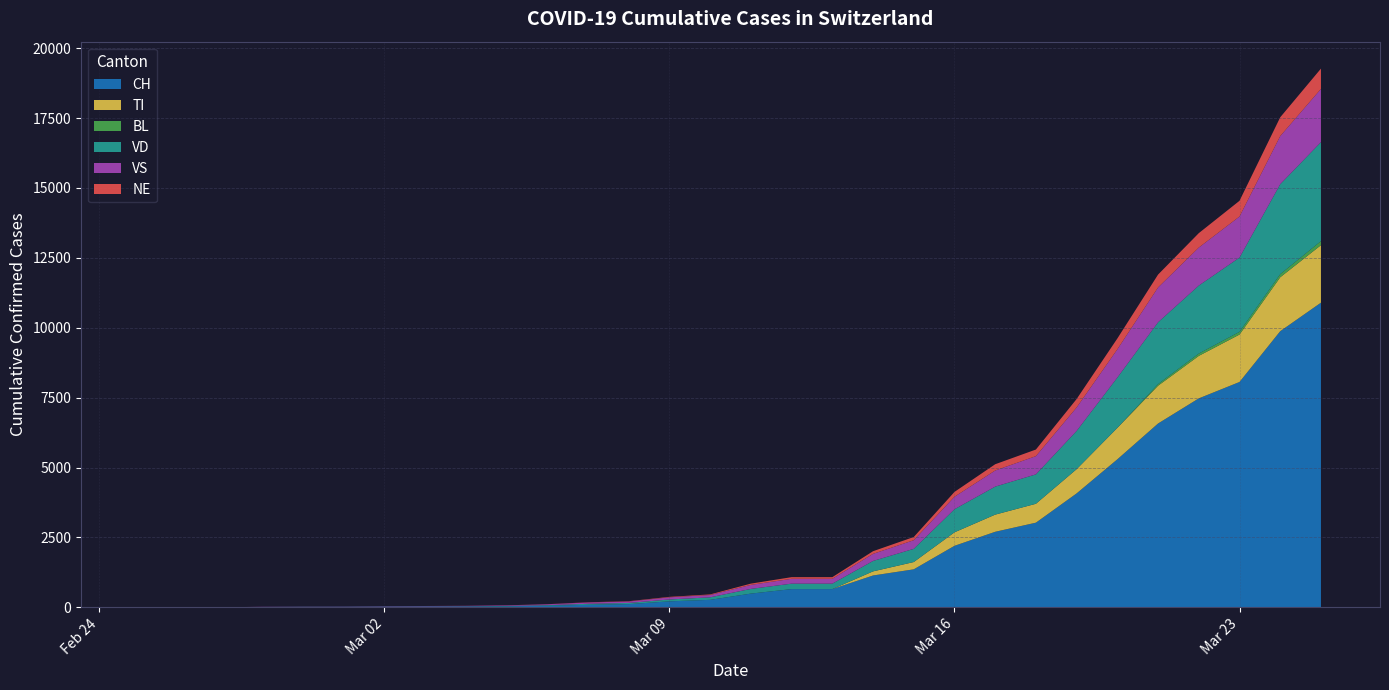

Reading left to right, extract all data points from this chart.

CH: 2020-02-25=0	2020-02-26=1	2020-02-27=2	2020-02-28=13	2020-02-29=15	2020-03-01=16	2020-03-02=22	2020-03-03=27	2020-03-04=30	2020-03-05=36	2020-03-06=56	2020-03-07=90	2020-03-08=114	2020-03-09=214	2020-03-10=268	2020-03-11=491	2020-03-12=652	2020-03-13=652	2020-03-14=1139	2020-03-15=1359	2020-03-16=2200	2020-03-17=2702	2020-03-18=3028	2020-03-19=4075	2020-03-20=5294	2020-03-21=6575	2020-03-22=7474	2020-03-23=8060	2020-03-24=9877	2020-03-25=10897
TI: 2020-02-25=0	2020-02-26=0	2020-02-27=0	2020-02-28=0	2020-02-29=0	2020-03-01=0	2020-03-02=0	2020-03-03=0	2020-03-04=0	2020-03-05=0	2020-03-06=0	2020-03-07=0	2020-03-08=0	2020-03-09=0	2020-03-10=0	2020-03-11=0	2020-03-12=0	2020-03-13=0	2020-03-14=147	2020-03-15=261	2020-03-16=483	2020-03-17=614	2020-03-18=676	2020-03-19=868	2020-03-20=1125	2020-03-21=1352	2020-03-22=1520	2020-03-23=1697	2020-03-24=1929	2020-03-25=2057
BL: 2020-02-25=0	2020-02-26=0	2020-02-27=0	2020-02-28=0	2020-02-29=0	2020-03-01=0	2020-03-02=0	2020-03-03=0	2020-03-04=0	2020-03-05=0	2020-03-06=0	2020-03-07=0	2020-03-08=0	2020-03-09=0	2020-03-10=0	2020-03-11=0	2020-03-12=0	2020-03-13=0	2020-03-14=0	2020-03-15=0	2020-03-16=0	2020-03-17=0	2020-03-18=0	2020-03-19=0	2020-03-20=0	2020-03-21=57	2020-03-22=82	2020-03-23=97	2020-03-24=110	2020-03-25=145
VD: 2020-02-25=0	2020-02-26=0	2020-02-27=0	2020-02-28=0	2020-02-29=4	2020-03-01=4	2020-03-02=6	2020-03-03=8	2020-03-04=9	2020-03-05=14	2020-03-06=22	2020-03-07=36	2020-03-08=43	2020-03-09=67	2020-03-10=90	2020-03-11=168	2020-03-12=195	2020-03-13=195	2020-03-14=373	2020-03-15=472	2020-03-16=825	2020-03-17=1002	2020-03-18=1052	2020-03-19=1367	2020-03-20=1799	2020-03-21=2212	2020-03-22=2433	2020-03-23=2657	2020-03-24=3219	2020-03-25=3540
VS: 2020-02-25=0	2020-02-26=0	2020-02-27=0	2020-02-28=6	2020-02-29=6	2020-03-01=7	2020-03-02=10	2020-03-03=12	2020-03-04=14	2020-03-05=19	2020-03-06=30	2020-03-07=48	2020-03-08=52	2020-03-09=77	2020-03-10=83	2020-03-11=144	2020-03-12=173	2020-03-13=173	2020-03-14=253	2020-03-15=309	2020-03-16=447	2020-03-17=576	2020-03-18=652	2020-03-19=839	2020-03-20=1011	2020-03-21=1246	2020-03-22=1359	2020-03-23=1468	2020-03-24=1721	2020-03-25=1904
NE: 2020-02-25=0	2020-02-26=0	2020-02-27=0	2020-02-28=0	2020-02-29=0	2020-03-01=0	2020-03-02=1	2020-03-03=1	2020-03-04=2	2020-03-05=3	2020-03-06=4	2020-03-07=7	2020-03-08=10	2020-03-09=17	2020-03-10=21	2020-03-11=45	2020-03-12=59	2020-03-13=59	2020-03-14=95	2020-03-15=114	2020-03-16=173	2020-03-17=224	2020-03-18=236	2020-03-19=302	2020-03-20=387	2020-03-21=460	2020-03-22=516	2020-03-23=562	2020-03-24=672	2020-03-25=726